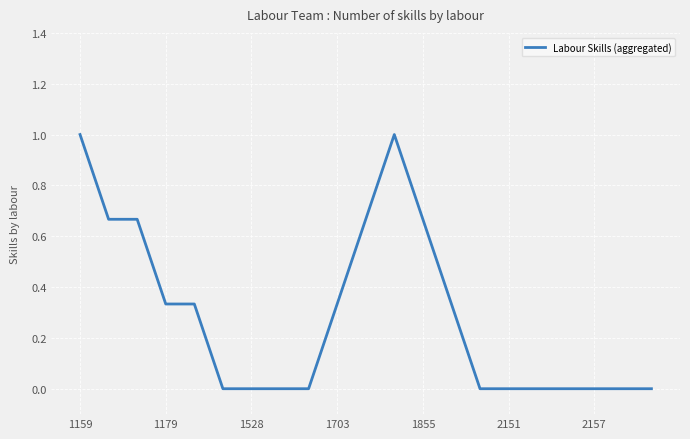

What is the maximum value shown in the chart?

1.0